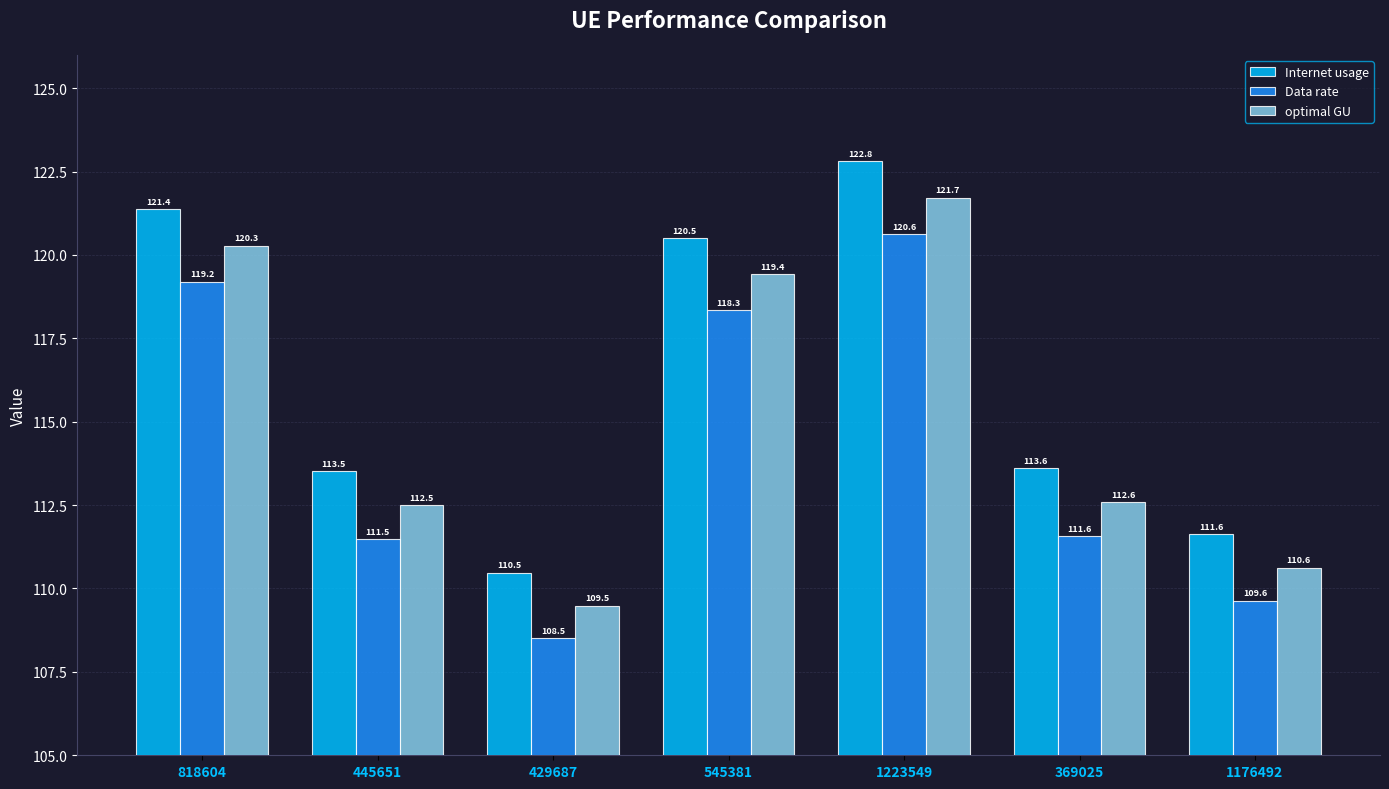

What is the label of the 5th bar from the right?

429687